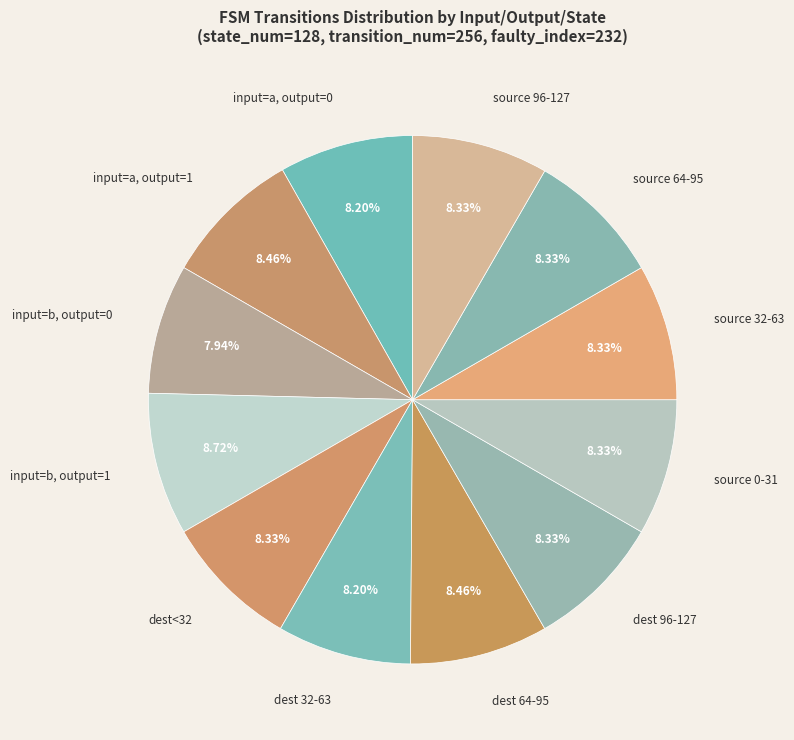

Is there a majority slice in this chart?

No